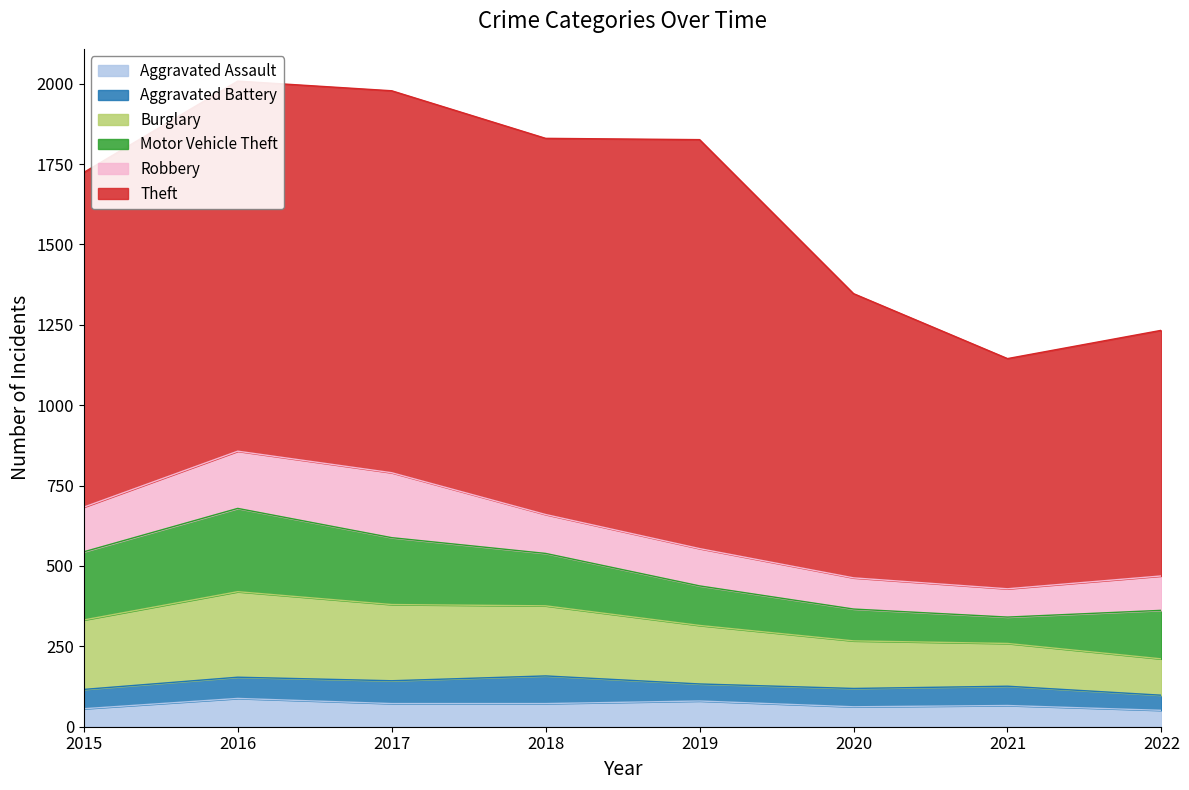

What is the value of the Motor Vehicle Theft point at the 2nd from the left?

259